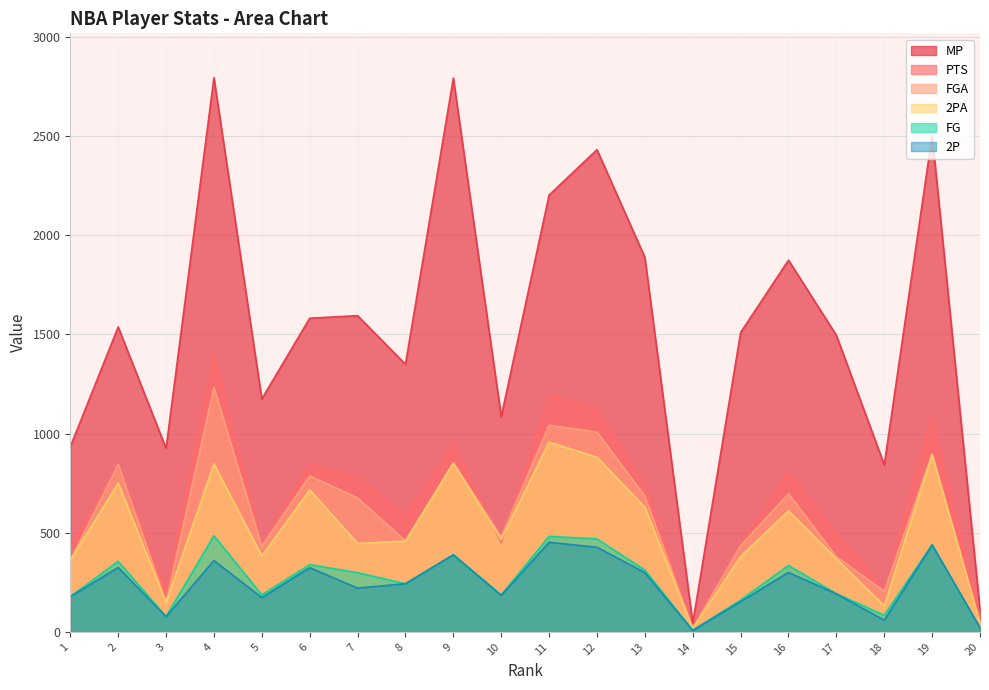

Reading right to left, transcribe all the data shown in this chart.

MP: 112	2505	843	1496	1875	1510	45	1889	2432	2203	1086	2793	1350	1595	1582	1175	2795	926	1538	934
PTS: 61	1094	219	498	809	447	21	744	1123	1196	450	945	589	784	851	444	1408	208	837	432
FGA: 46	899	205	379	697	435	18	685	1008	1042	480	854	459	676	787	432	1233	151	845	361
2PA: 46	893	132	369	610	380	18	629	881	957	467	850	458	446	716	383	847	148	751	361
FG: 21	440	84	193	335	161	8	312	469	482	187	389	243	299	339	187	485	78	356	178
2P: 21	439	59	192	300	153	8	299	427	452	184	389	243	221	324	173	360	77	325	178